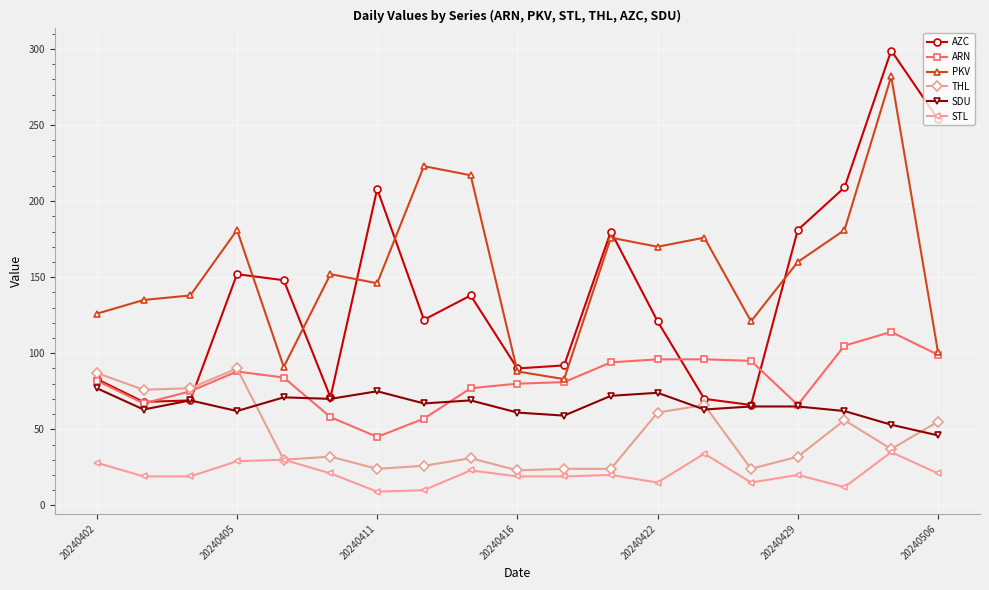

What is the smallest value displayed?

9